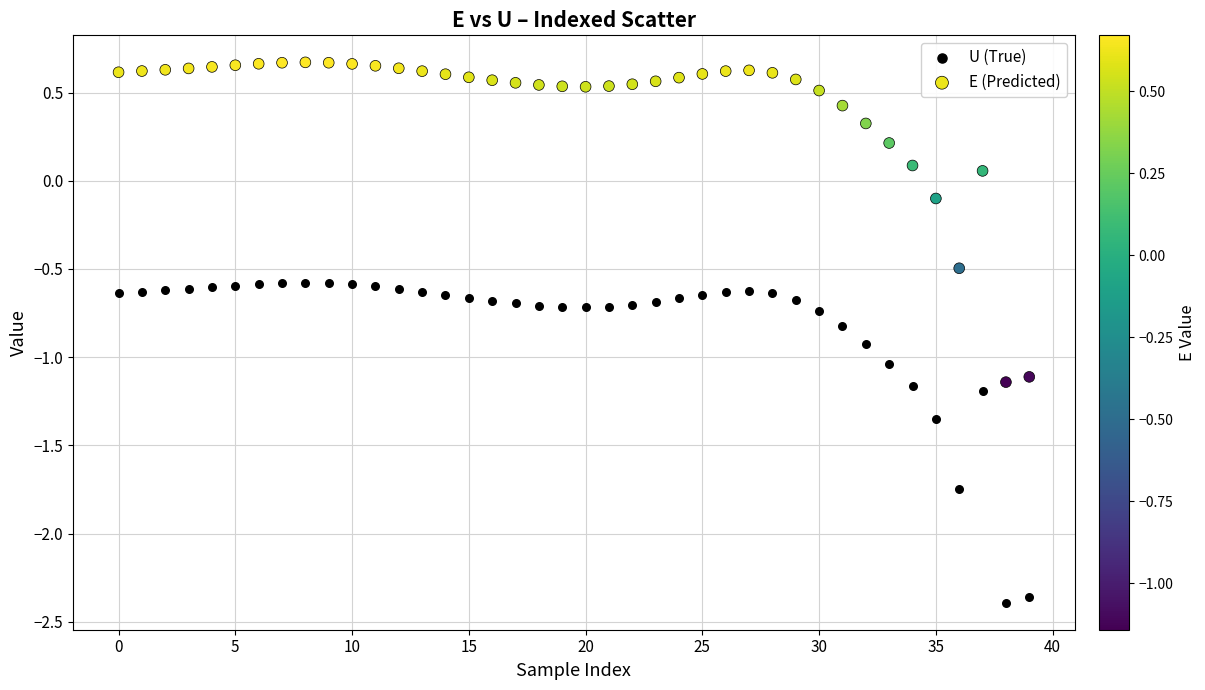

Which series reaches the maximum Y coordinate?

E (Predicted)